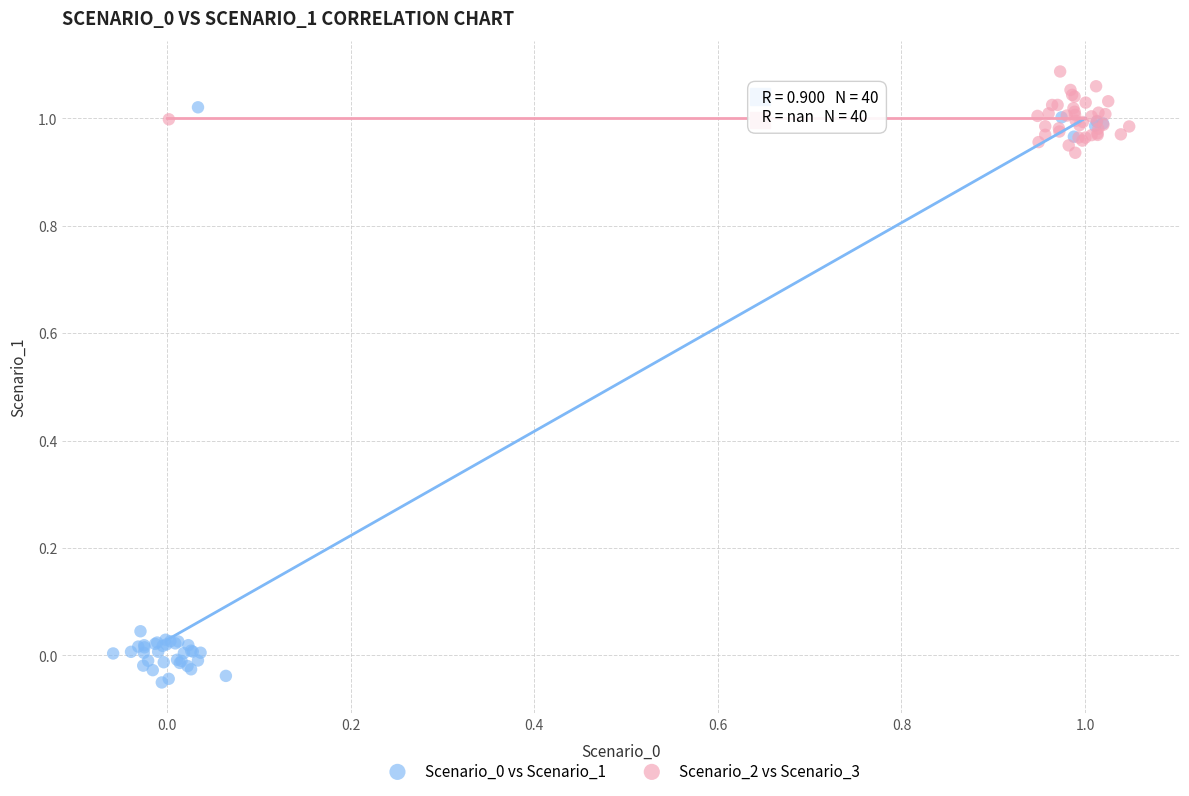

Which series contains the highest Y value?

Scenario_2 vs Scenario_3